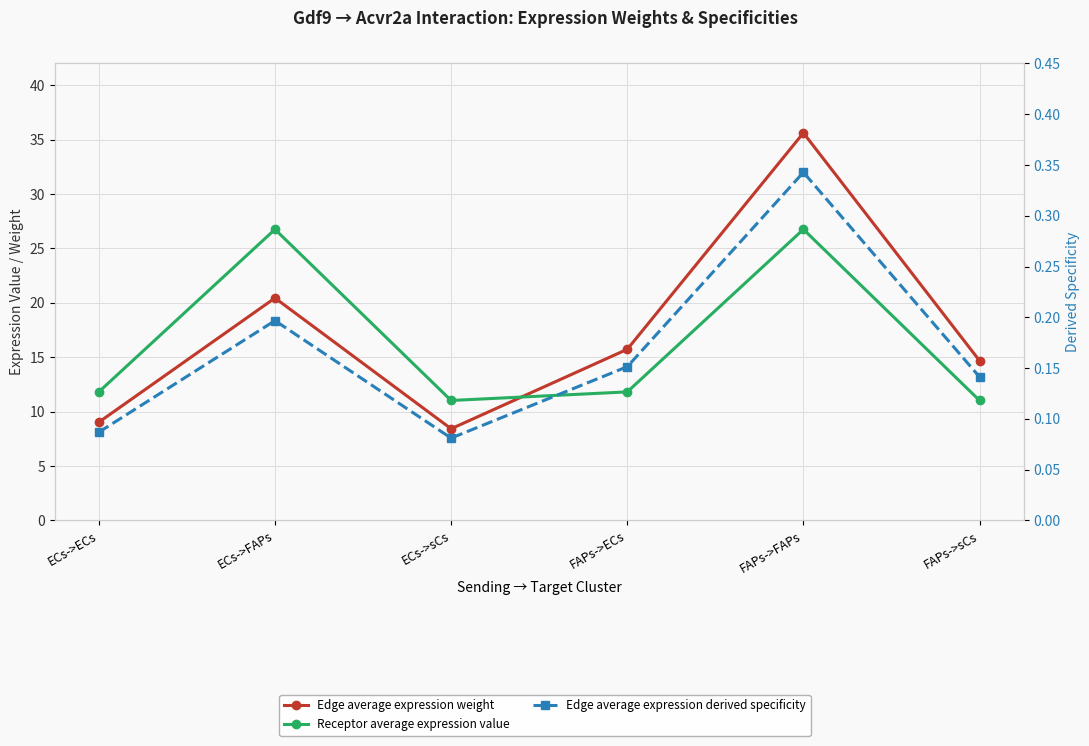

Rank the categories by Edge average expression weight value from lowest to highest.

ECs->sCs, ECs->ECs, FAPs->sCs, FAPs->ECs, ECs->FAPs, FAPs->FAPs